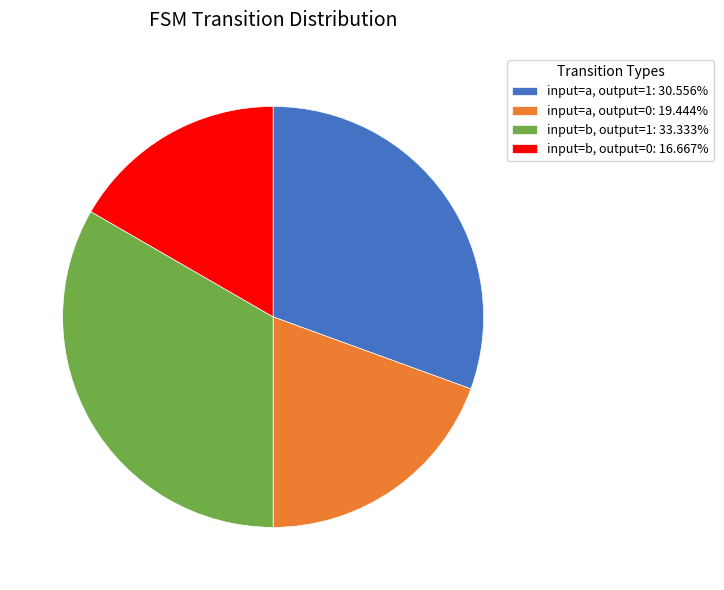

Do input=b, output=1: 33.333% and input=a, output=1: 30.556% together represent more than half of the pie?

Yes